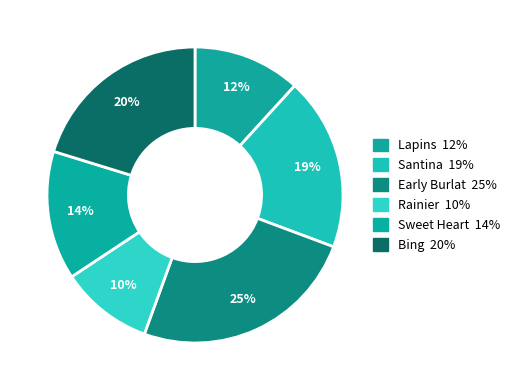

How many slices are in this pie chart?

6